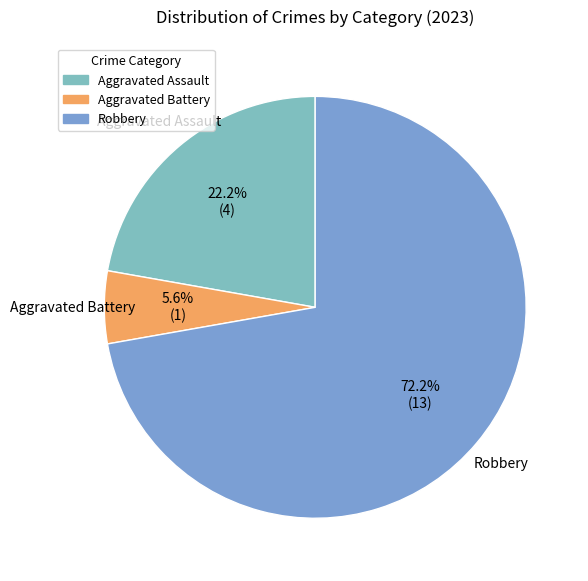

To the nearest percent, what is the average slice percentage?

33%